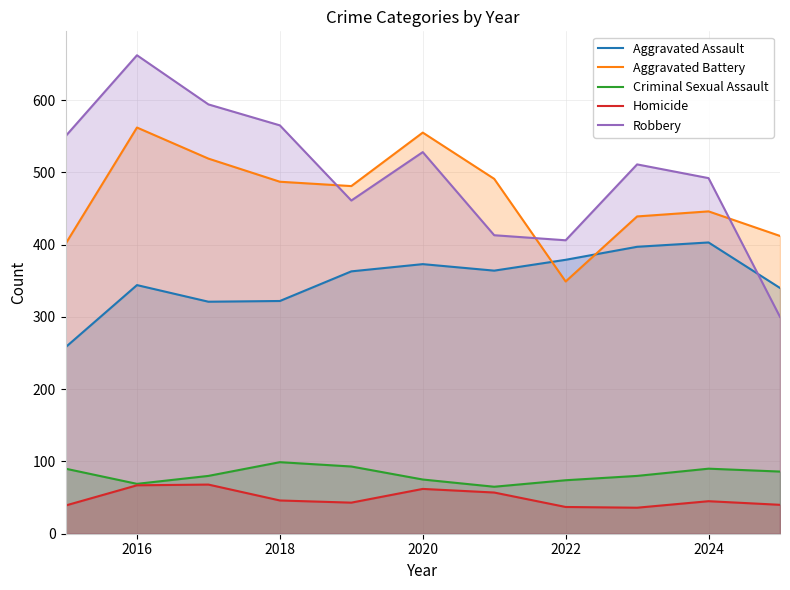

What is the label of the 10th point from the right?

2016